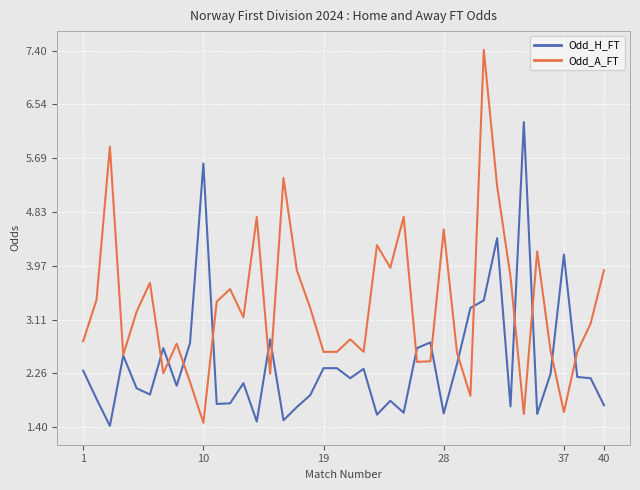

Which series has the widest spread of values?

Odd_A_FT